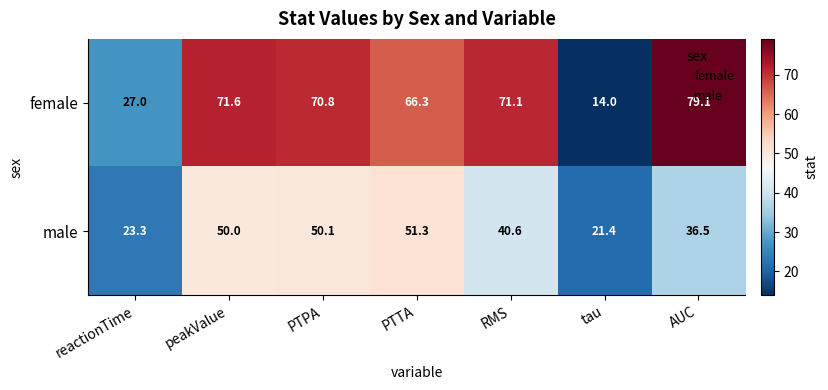

At which category does the chart reach its peak across all series?

AUC